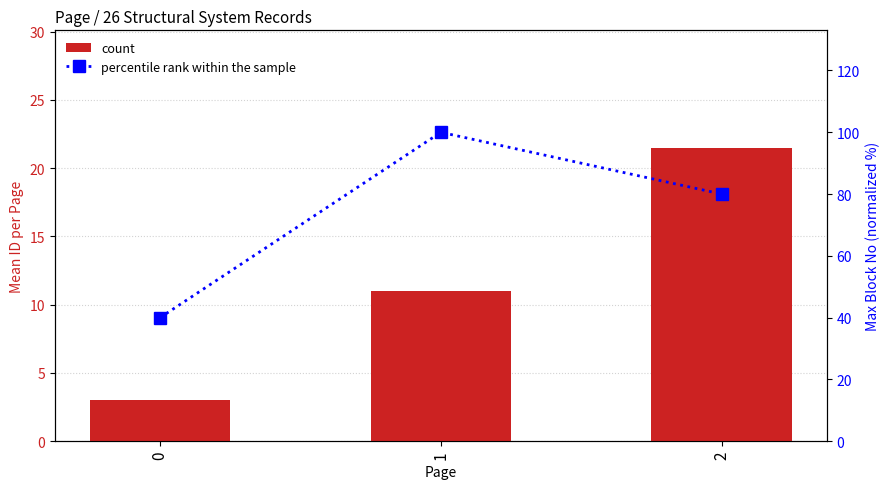

Reading right to left, list all the values displayed in this chart.

count: 2=21.5	1=11.0	0=3.0
percentile rank within the sample: 2=80.0	1=100.0	0=40.0